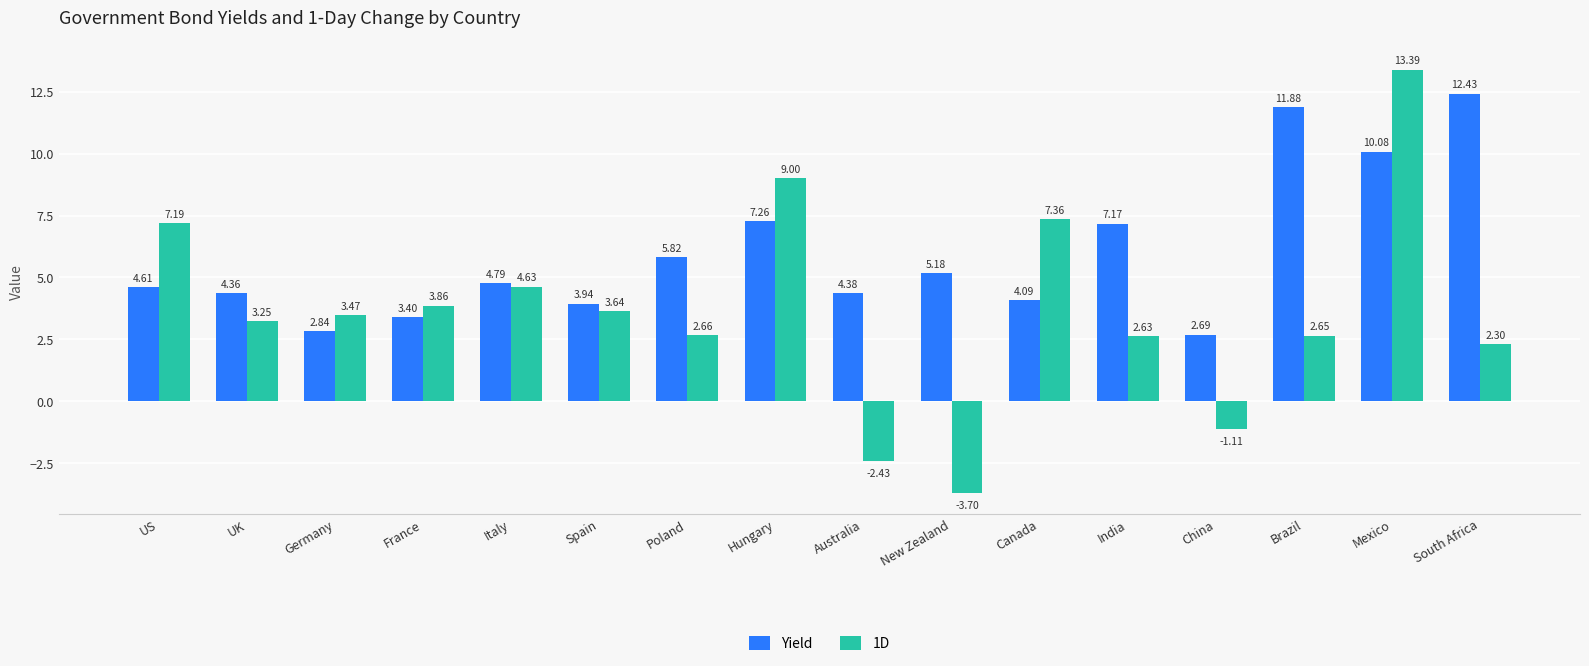

Which series has the largest range (max minus min)?

1D